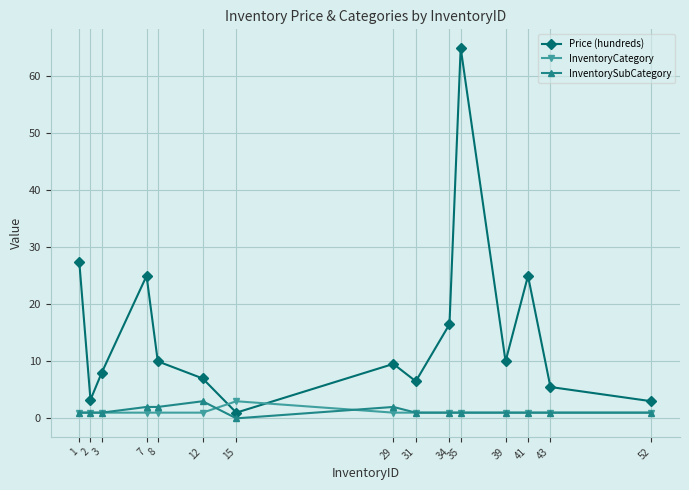

Where is the first local maximum for Price (hundreds)?

7